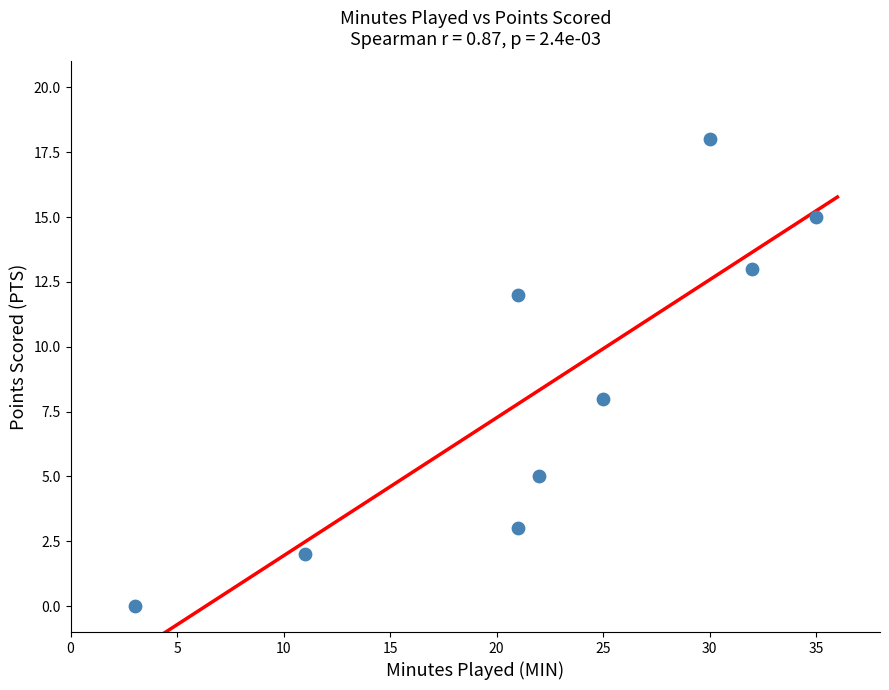

What Y value in the scatter plot is closest to 9?

8